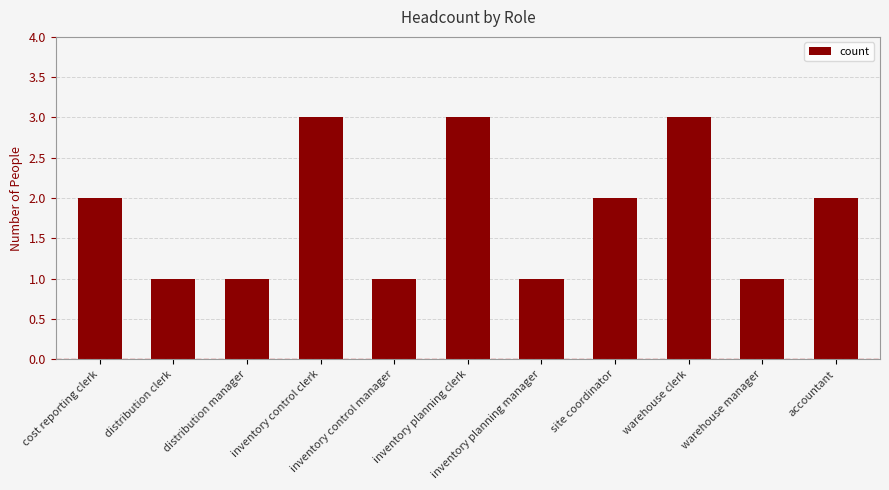

What position from the right is inventory control clerk?

8